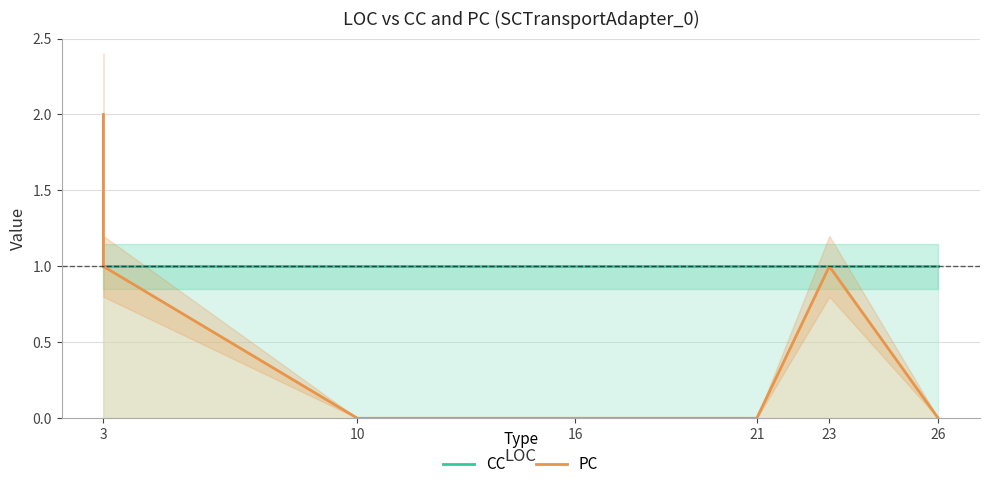

The CC series shows 0 at 16. True or false?

False